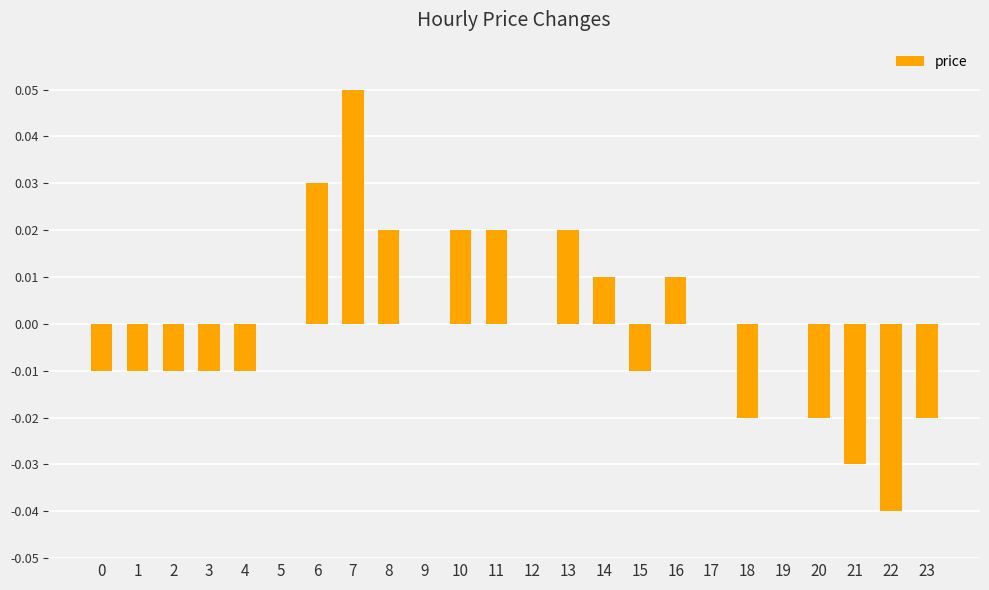

At which category does the chart reach its peak across all series?

7